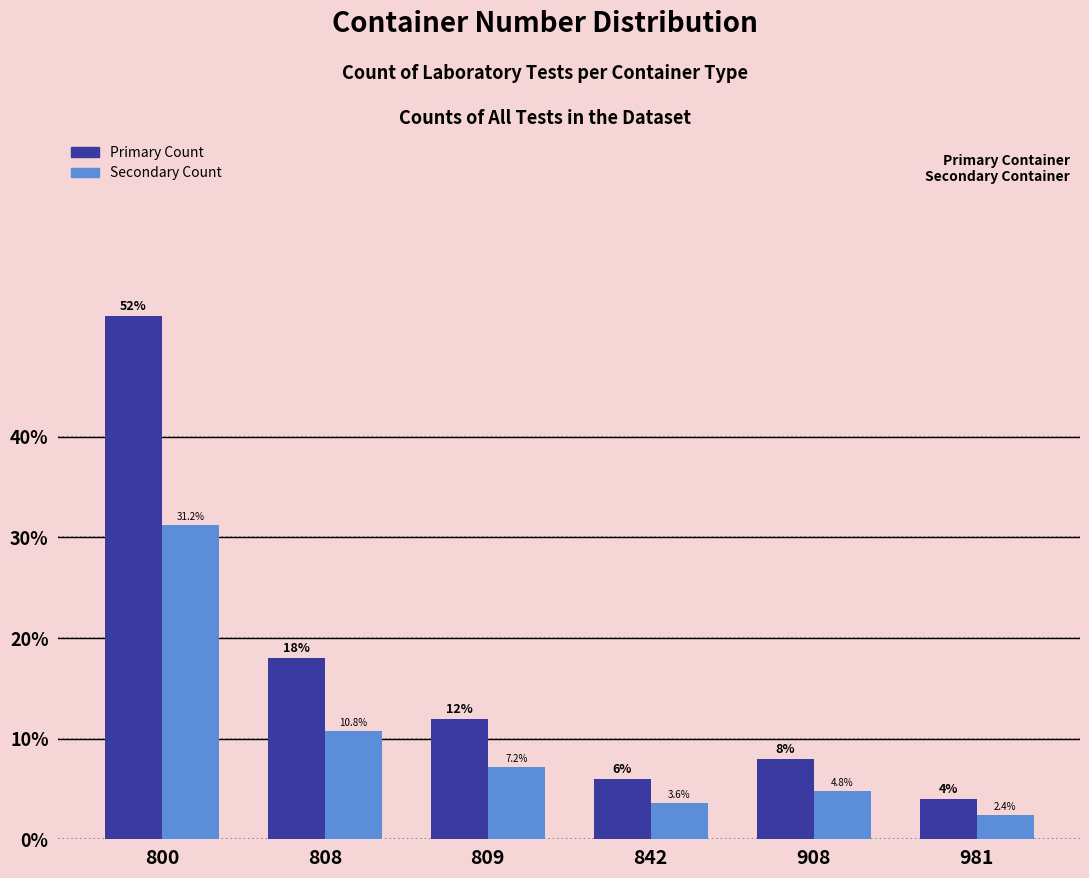

At which category is the sum across all series the highest?

800